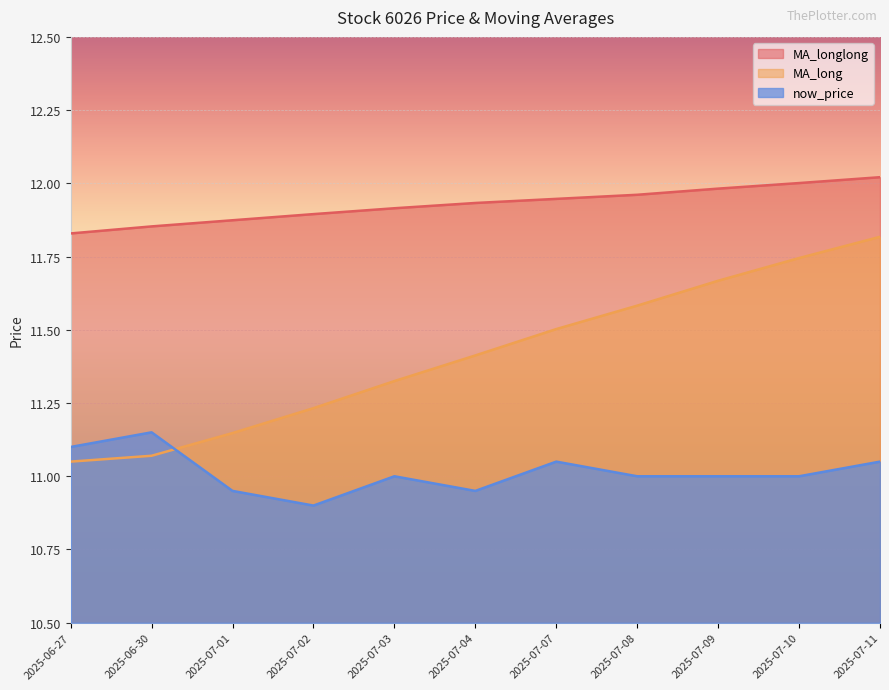

Is it true that MA_longlong equals 11.8 at 2025-06-27?

True